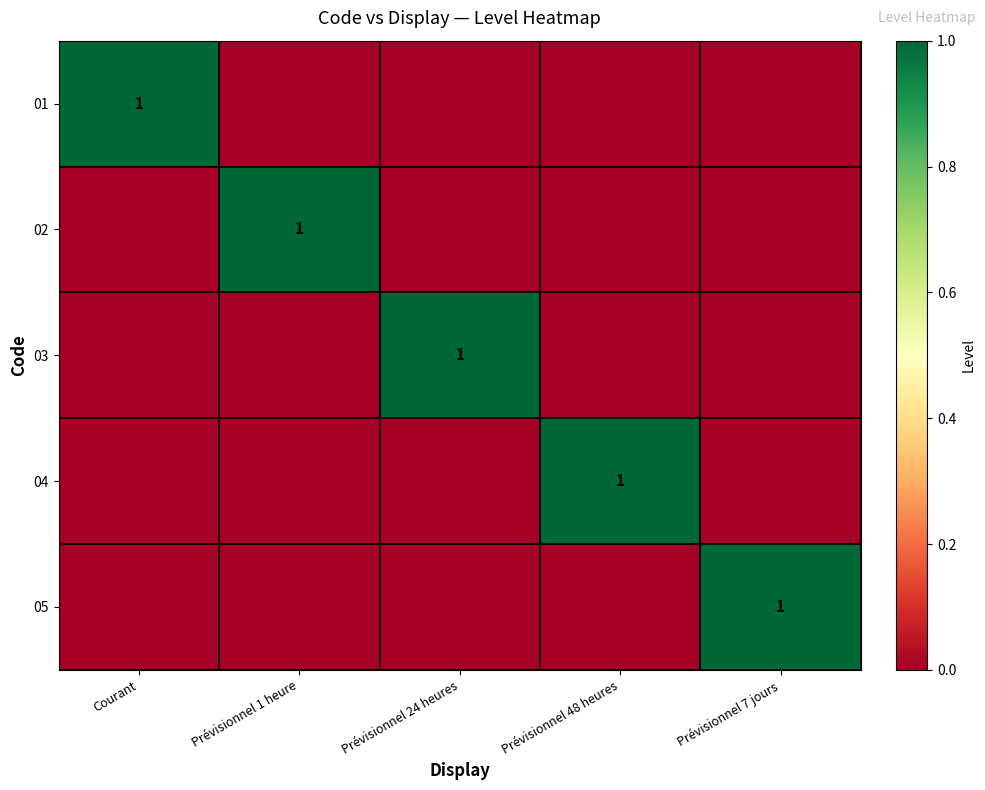

True or false: 02 has a value of 0 at Prévisionnel 48 heures.

True